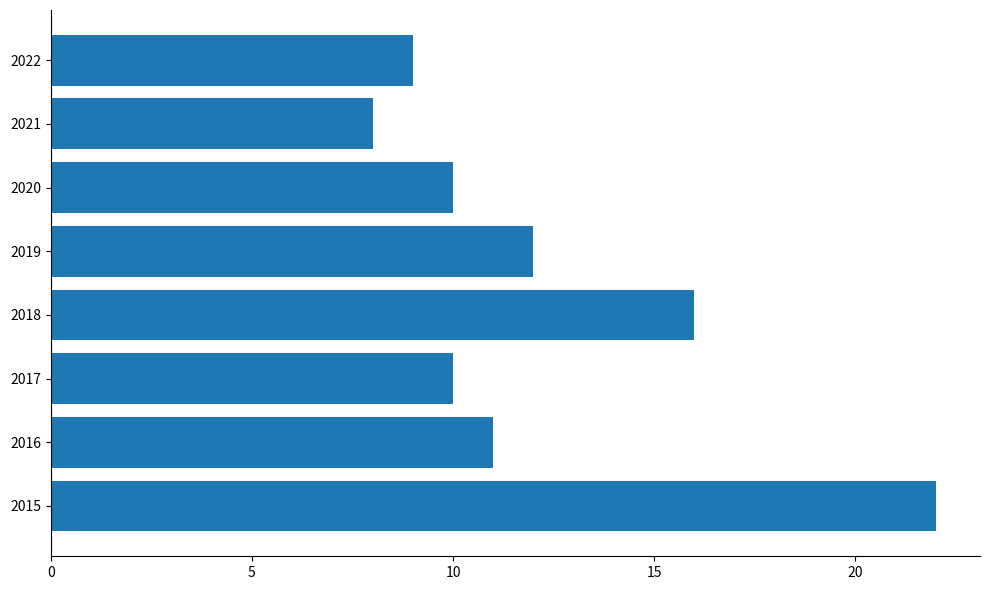

What is the difference between the maximum and minimum values?

14